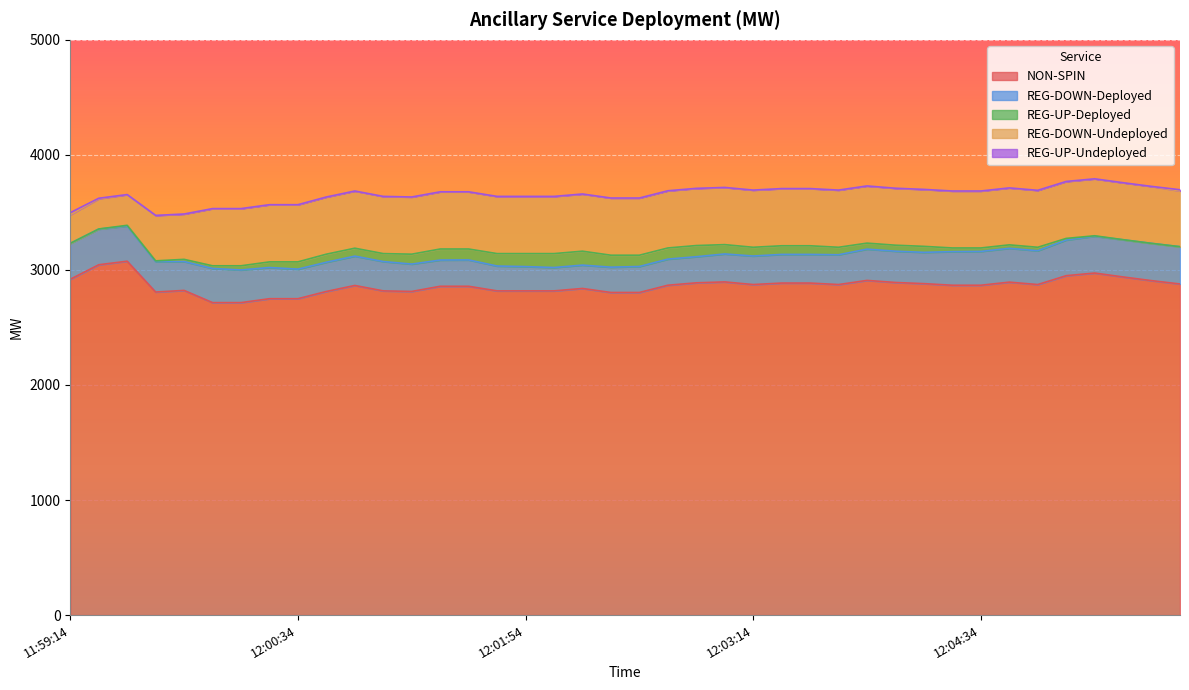

Rank the series at 12:01:54 from highest to lowest value.

NON-SPIN, REG-DOWN-Undeployed, REG-DOWN-Deployed, REG-UP-Deployed, REG-UP-Undeployed